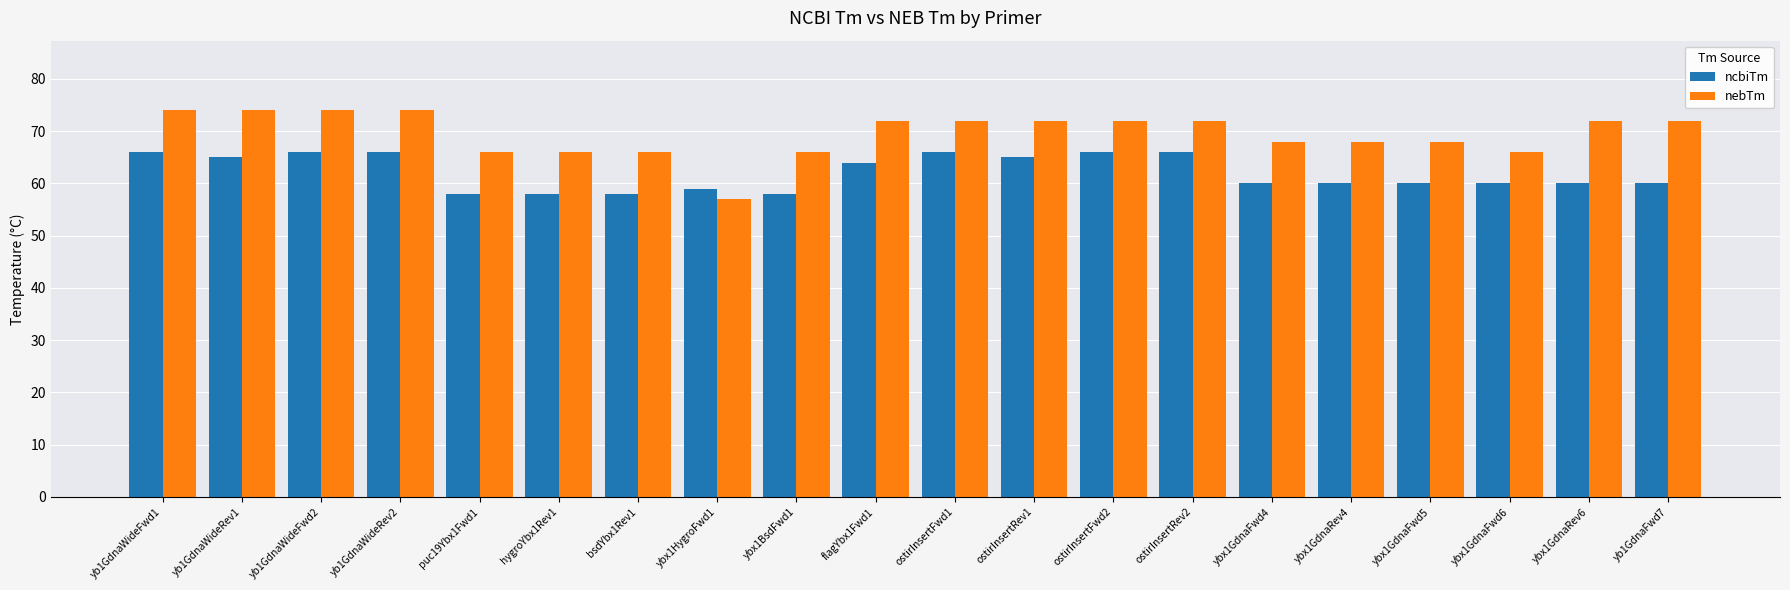

Count the number of data series in this chart.

2